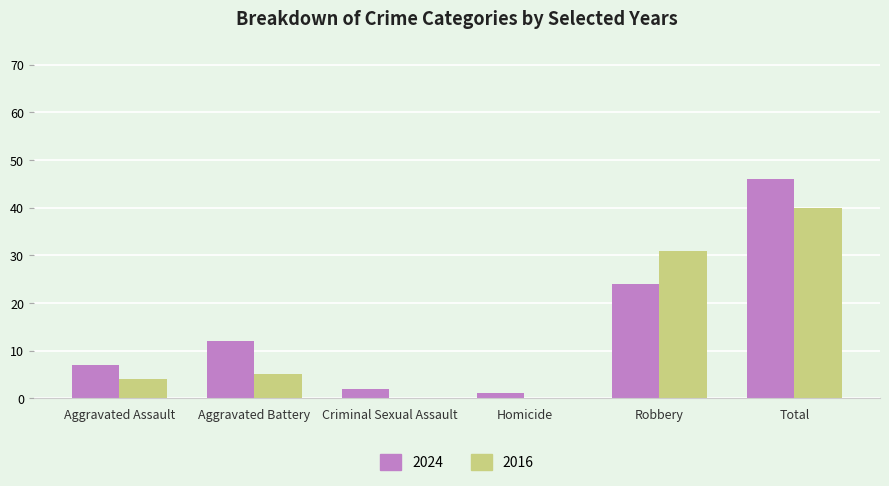

Which series has the widest spread of values?

2024